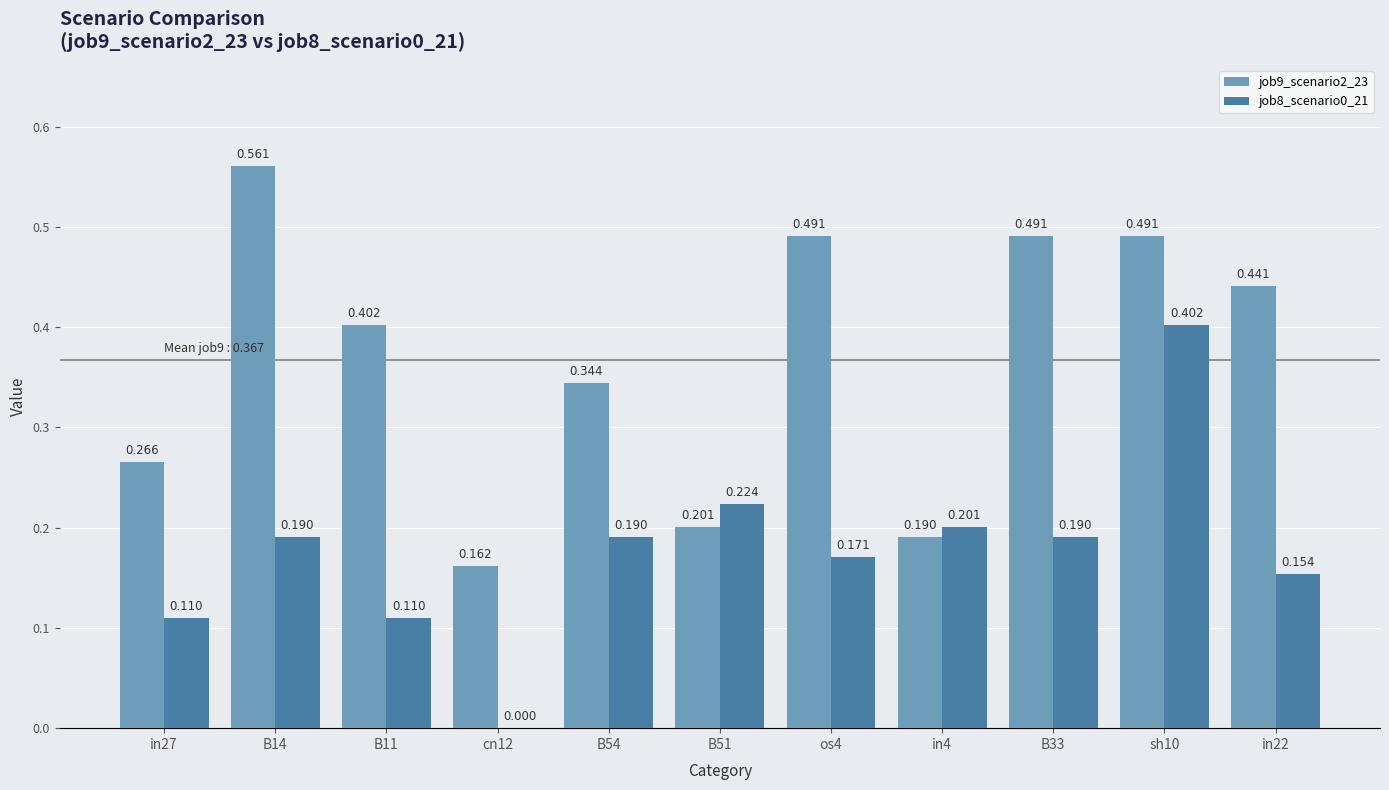

What is the average value of the job8_scenario0_21 series?

0.2